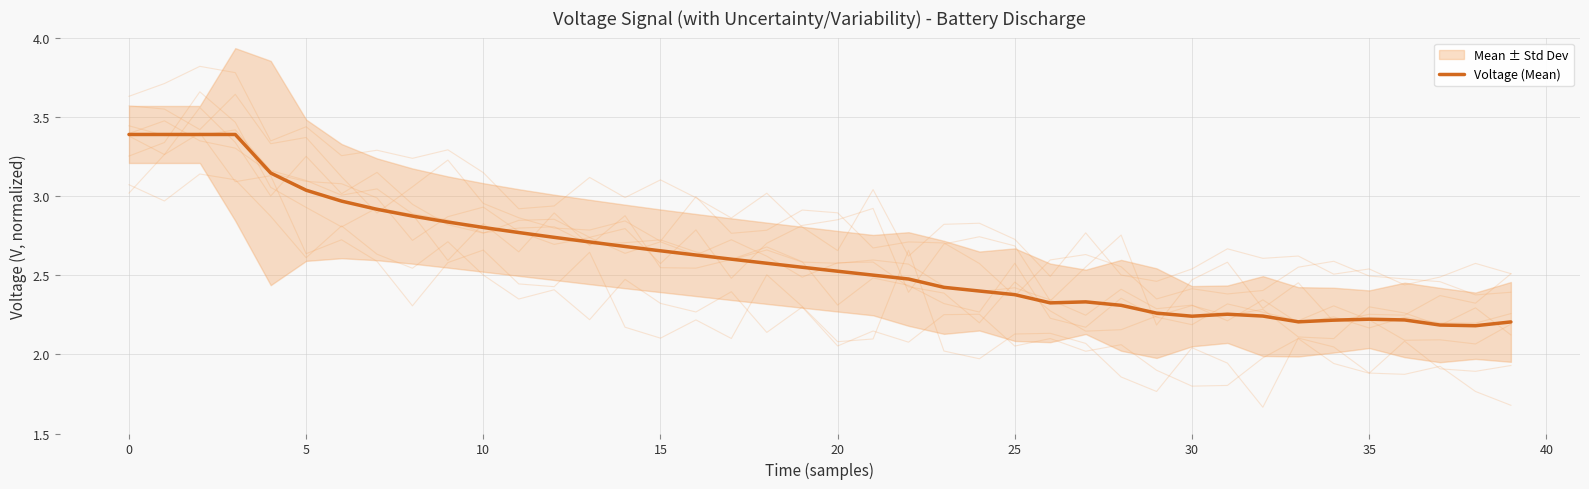

What is the average value?

2.6